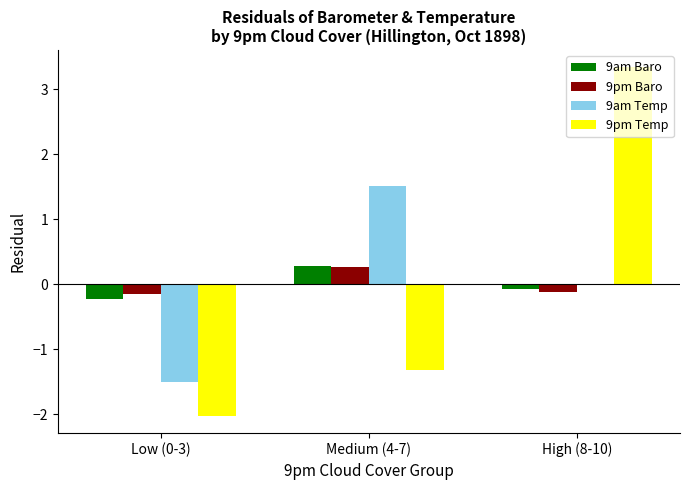

What is the total value across all series at Medium (4-7)?

0.8